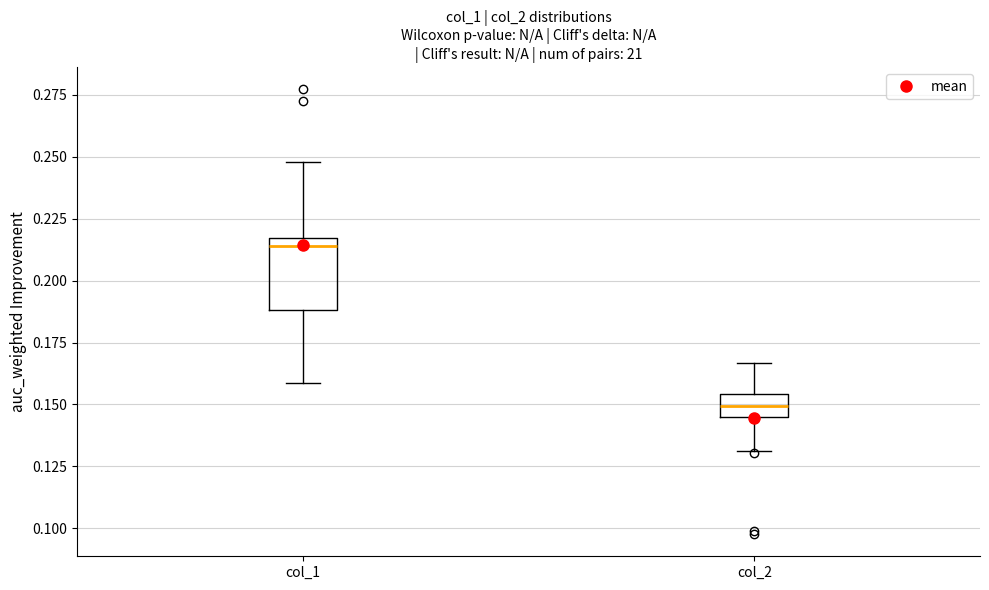

Comparing the boxes themselves (not the whiskers), which one is the tallest?

col_1